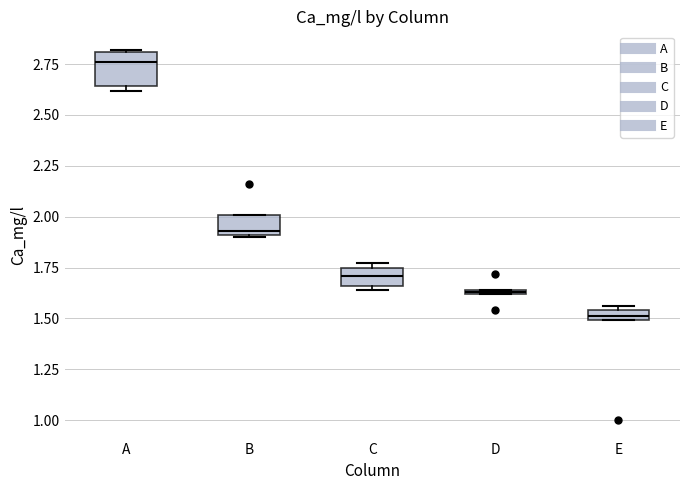

Where is the upper edge of the box for C on the y-axis? The values are not printed on the chart, so give them approximately, as read against the axis.

1.75